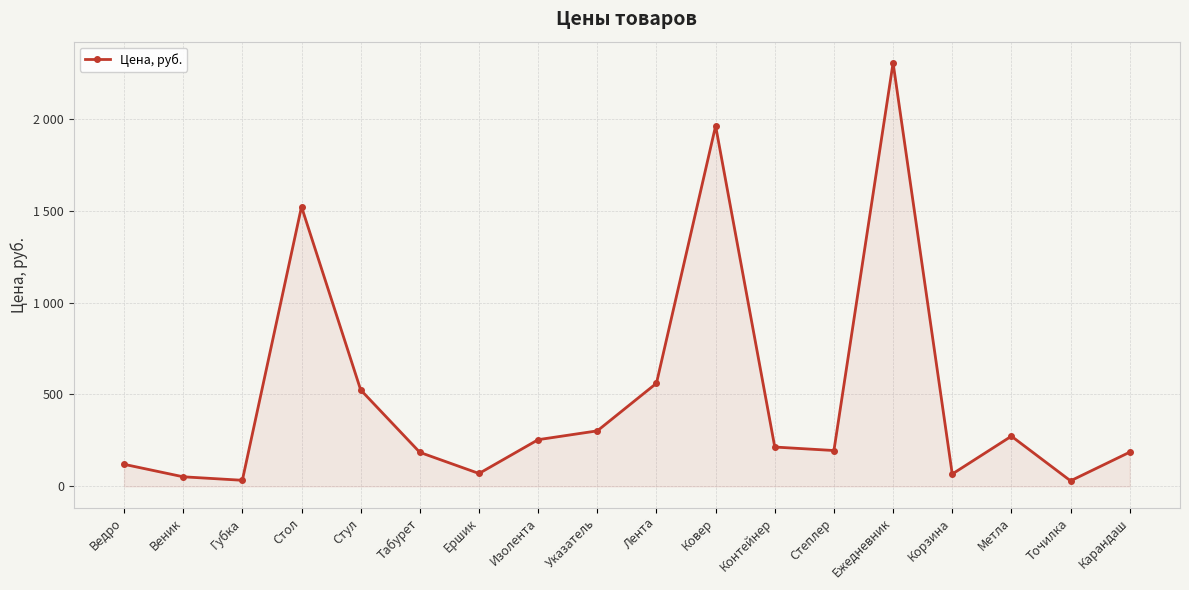

Rank the categories by value from highest to lowest.

Ежедневник, Ковер, Стол, Лента, Стул, Указатель, Метла, Изолента, Контейнер, Степлер, Карандаш, Табурет, Ведро, Ершик, Корзина, Веник, Губка, Точилка